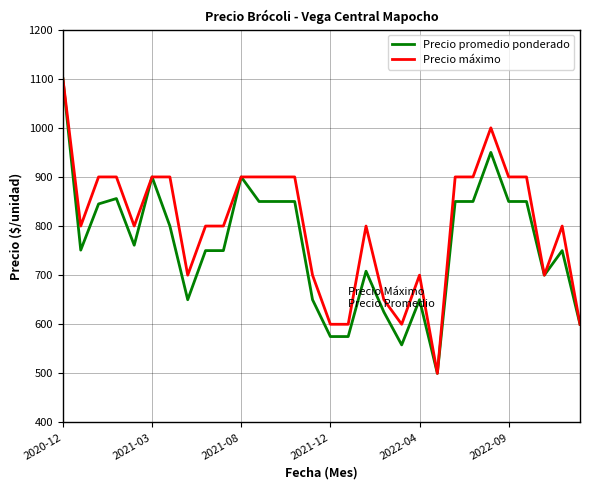

What is the average value of the Precio promedio ponderado series?

762